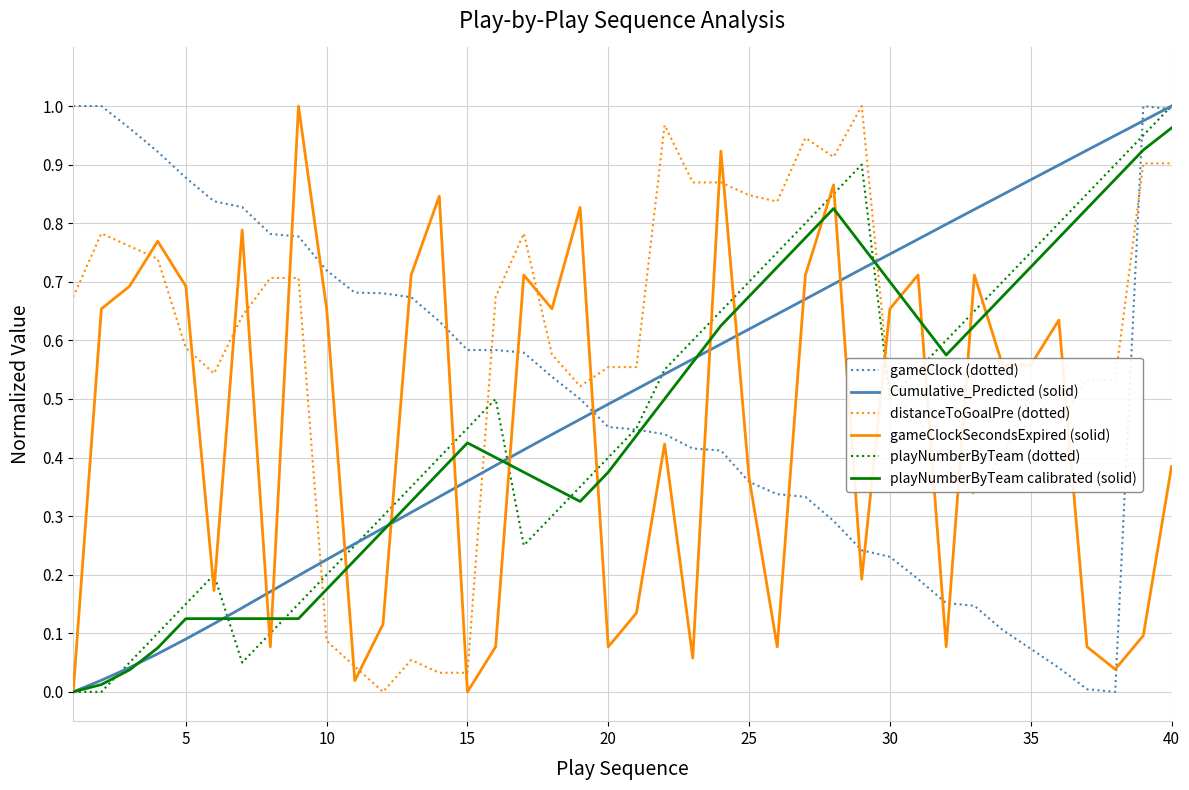

Which series has the largest total across all categories?

distanceToGoalPre (dotted)